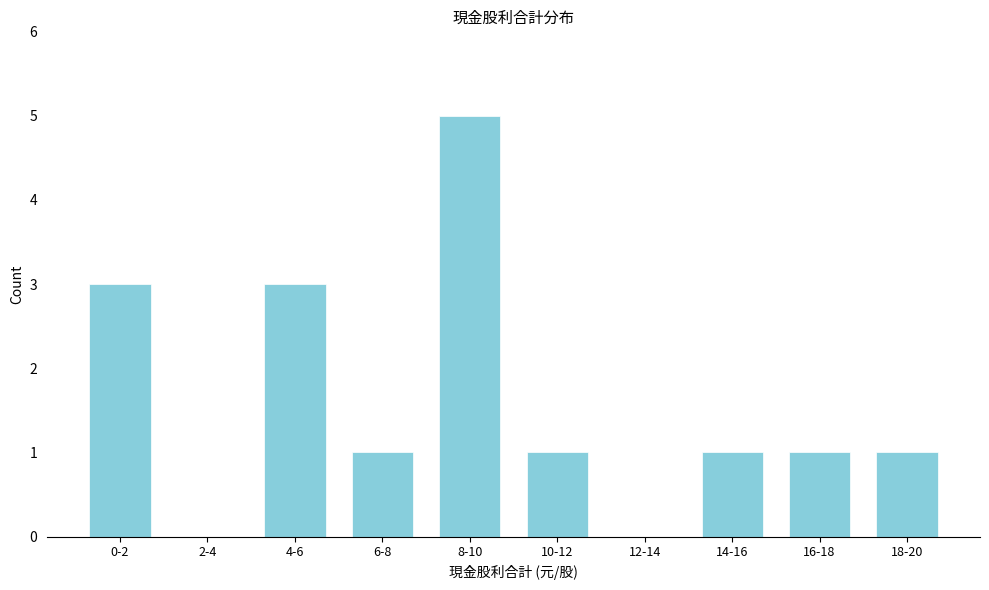

Reading left to right, what are all the values shown in this chart?

0-2=3	2-4=0	4-6=3	6-8=1	8-10=5	10-12=1	12-14=0	14-16=1	16-18=1	18-20=1